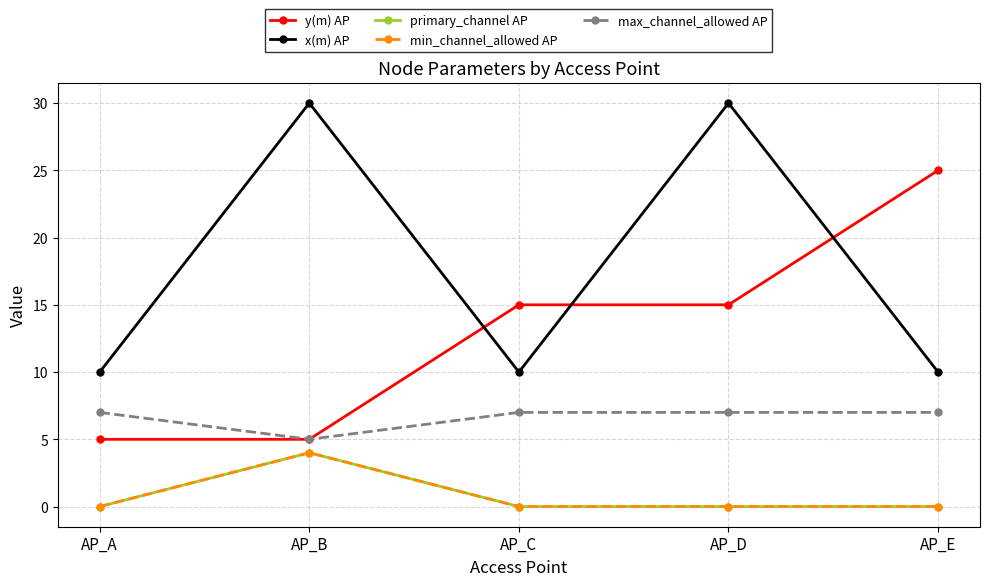

Is it true that min_channel_allowed AP equals 1 at AP_A?

False